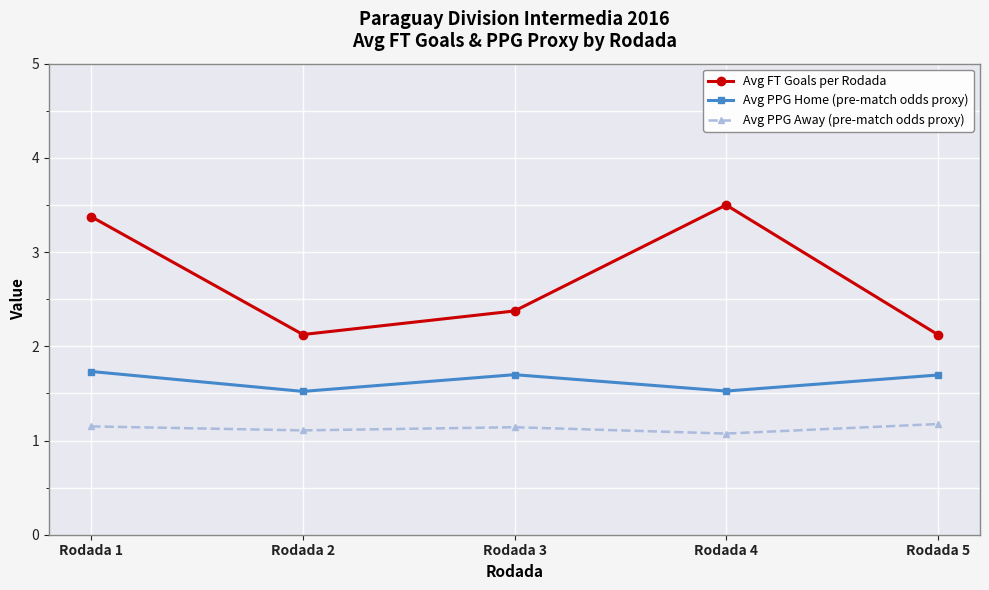

Is it true that Avg PPG Away (pre-match odds proxy) equals 1.7 at Rodada 2?

False